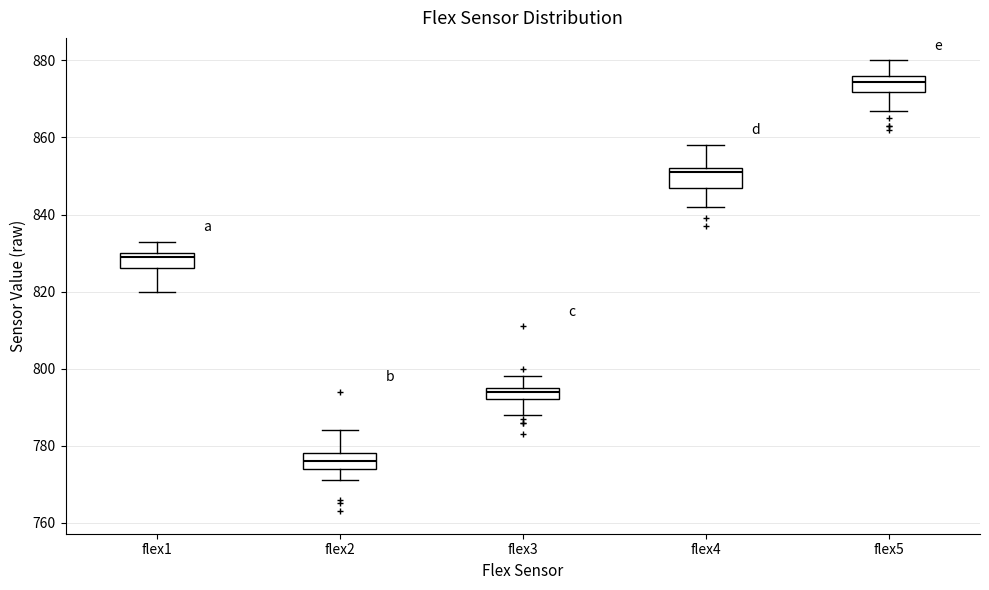

Reading left to right, transcribe this box plot: for each box, give where its median line is, the range the box spans, and where its two whiskers end, as read against the y-axis. The values are not printed on the chart, so give them approximately, as read against the axis.

flex1: median 830 (just below the box's upper edge), box 826 to 830, whiskers 820 to 834
flex2: median 776, box 774 to 778, whiskers 772 to 784
flex3: median 794, box 792 to 796, whiskers 788 to 798
flex4: median 852 (just below the box's upper edge), box 848 to 852, whiskers 842 to 858
flex5: median 874, box 872 to 876, whiskers 868 to 880